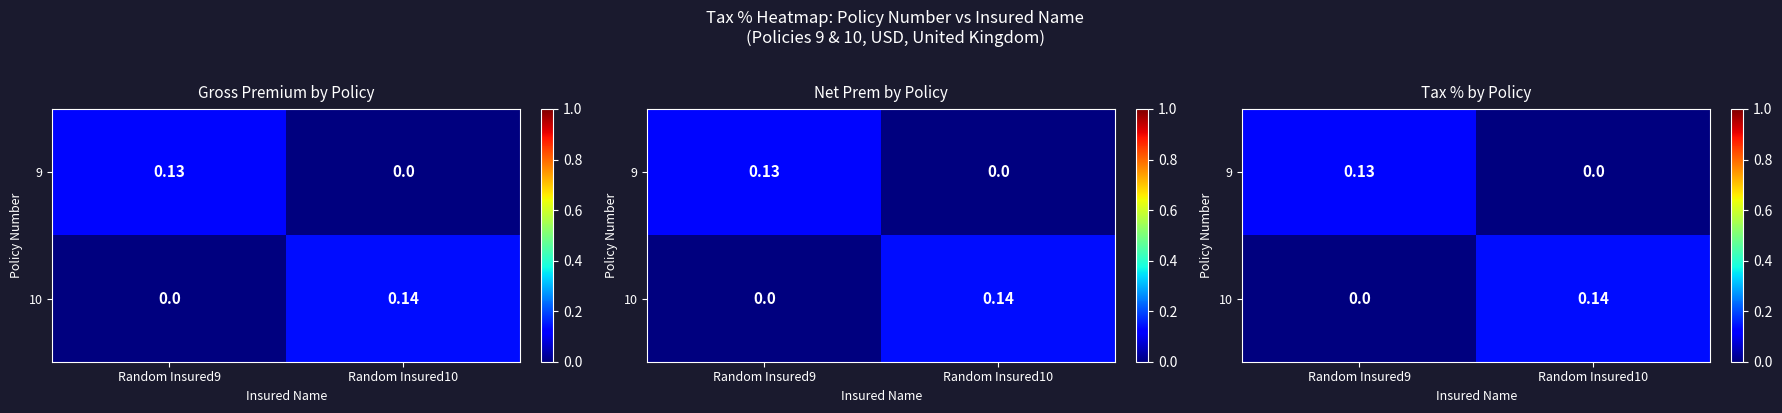

At how many categories does at least one series exceed 0?

2